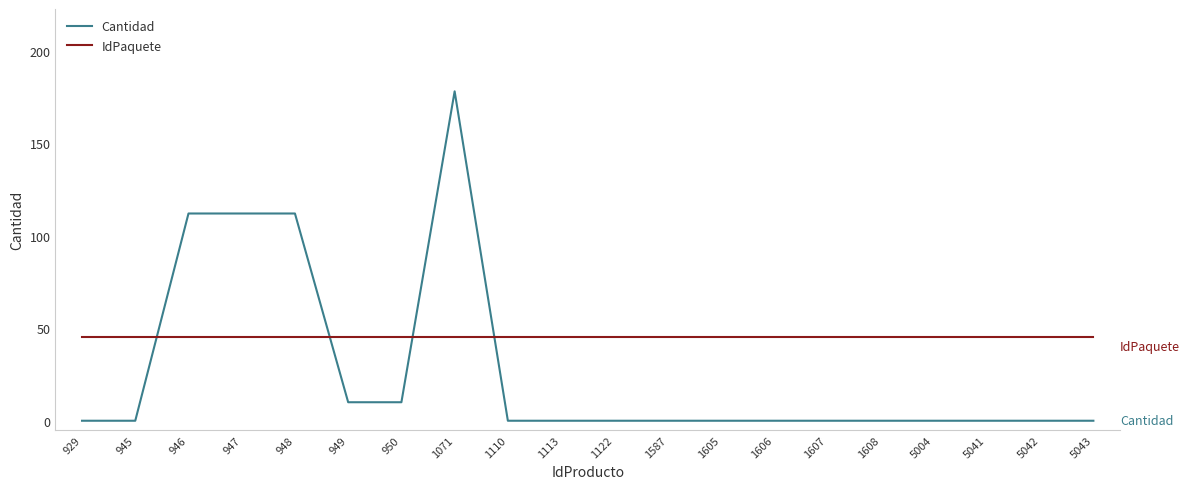

At how many categories does at least one series exceed 56?

4